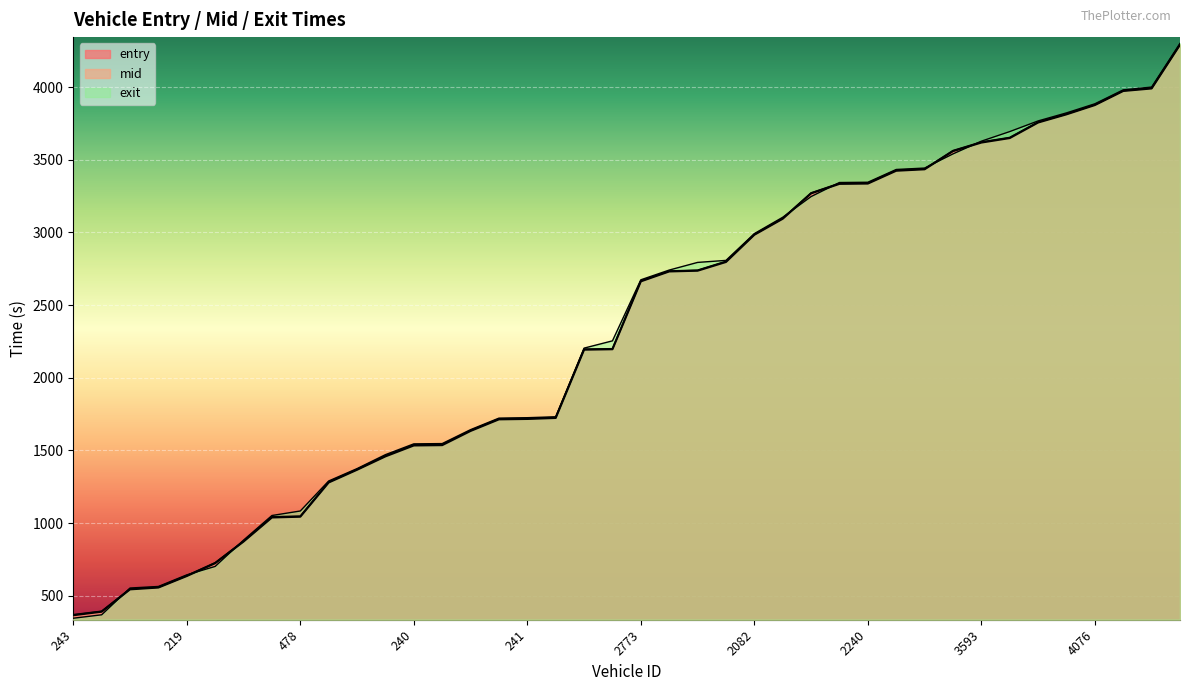

What is the total value across all series at 3593?

10866.5